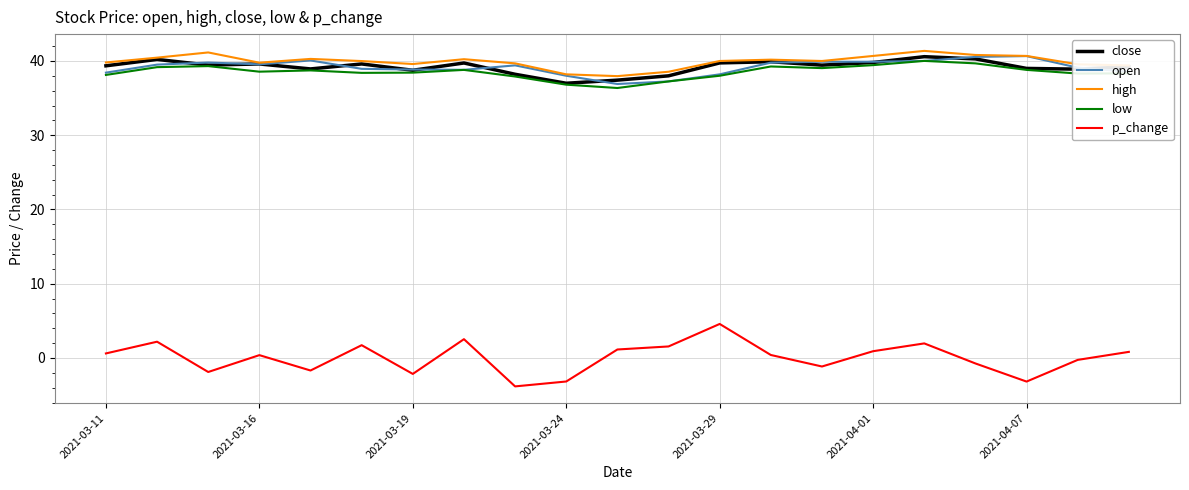

True or false: high and p_change intersect in this chart.

False